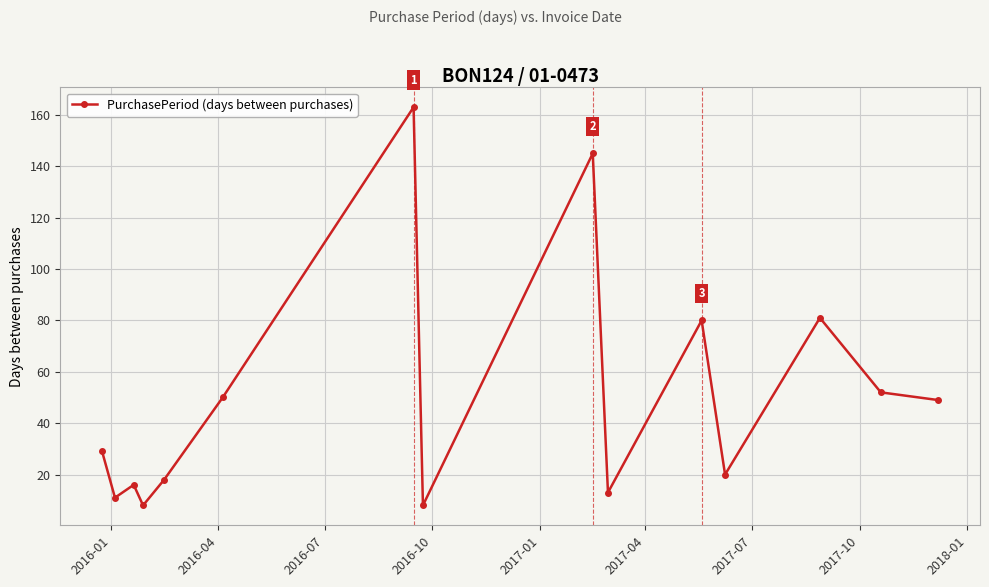

What is the average value?

50